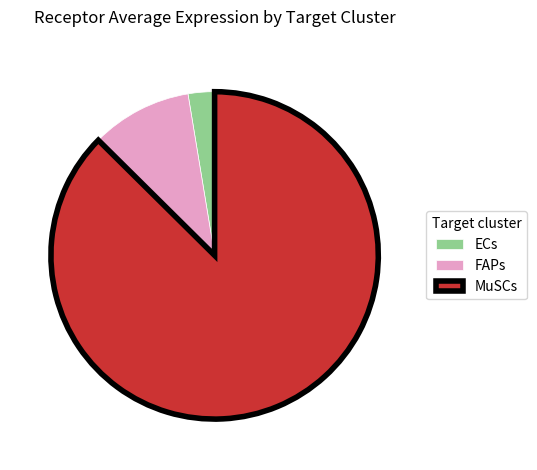

Count the number of slices in the pie.

3